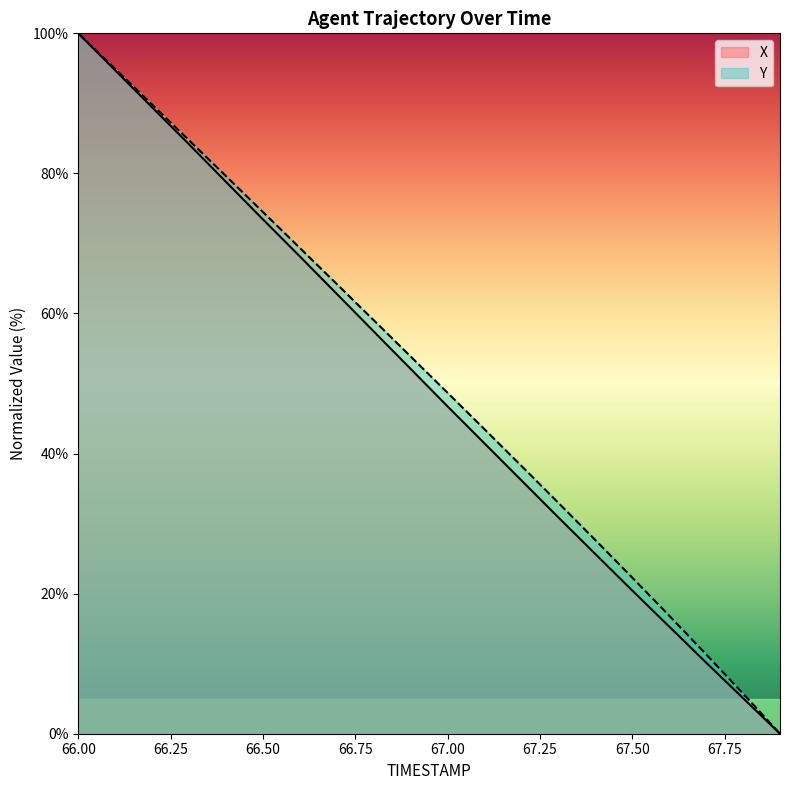

What is the spread (max minus min) of values at 67.2?

2.1